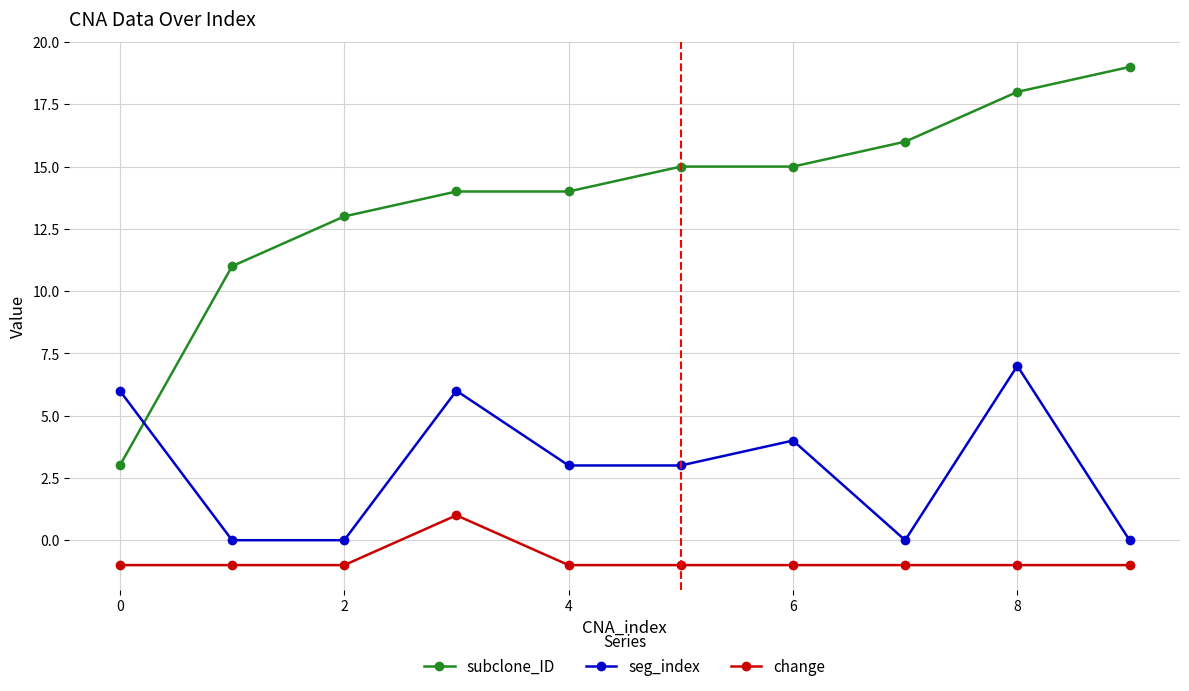

Which series has the widest spread of values?

subclone_ID